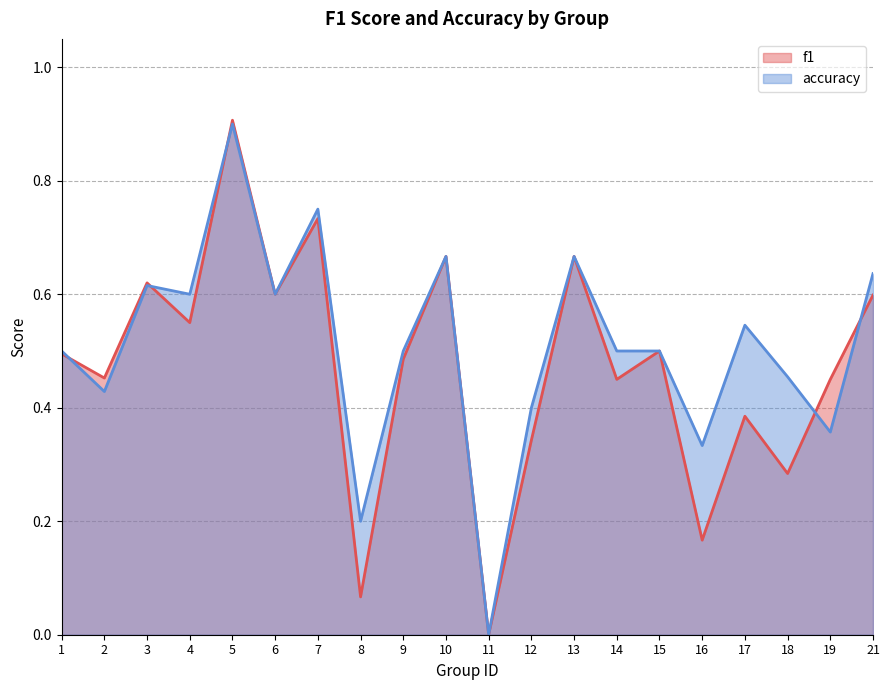

List the series in order of their peak value, highest first.

f1, accuracy